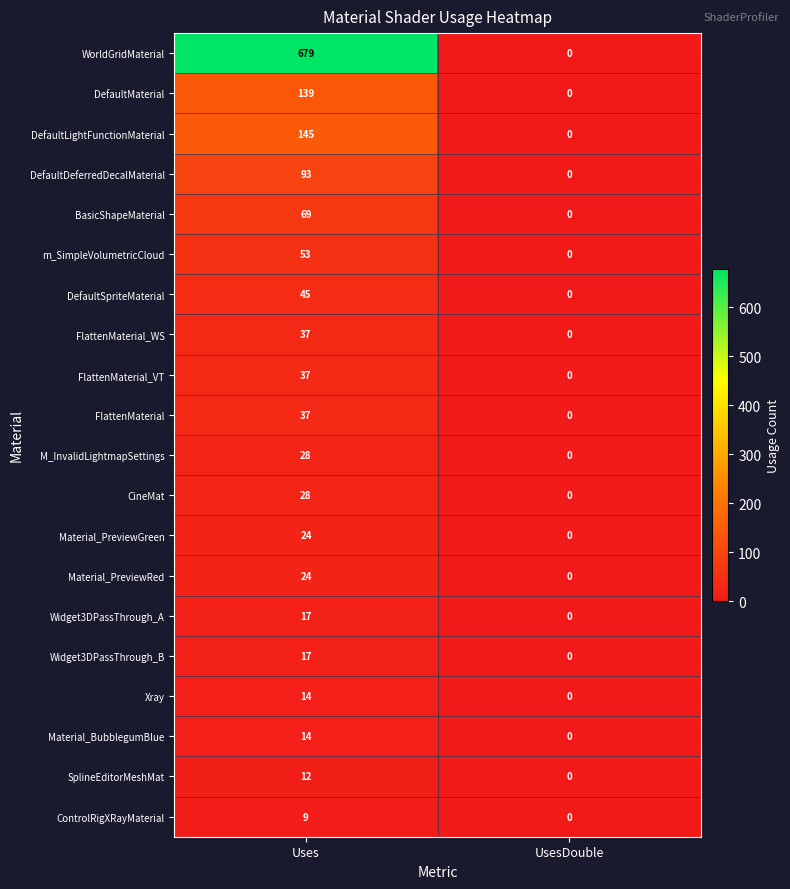

What is the average value of the WorldGridMaterial series?

340